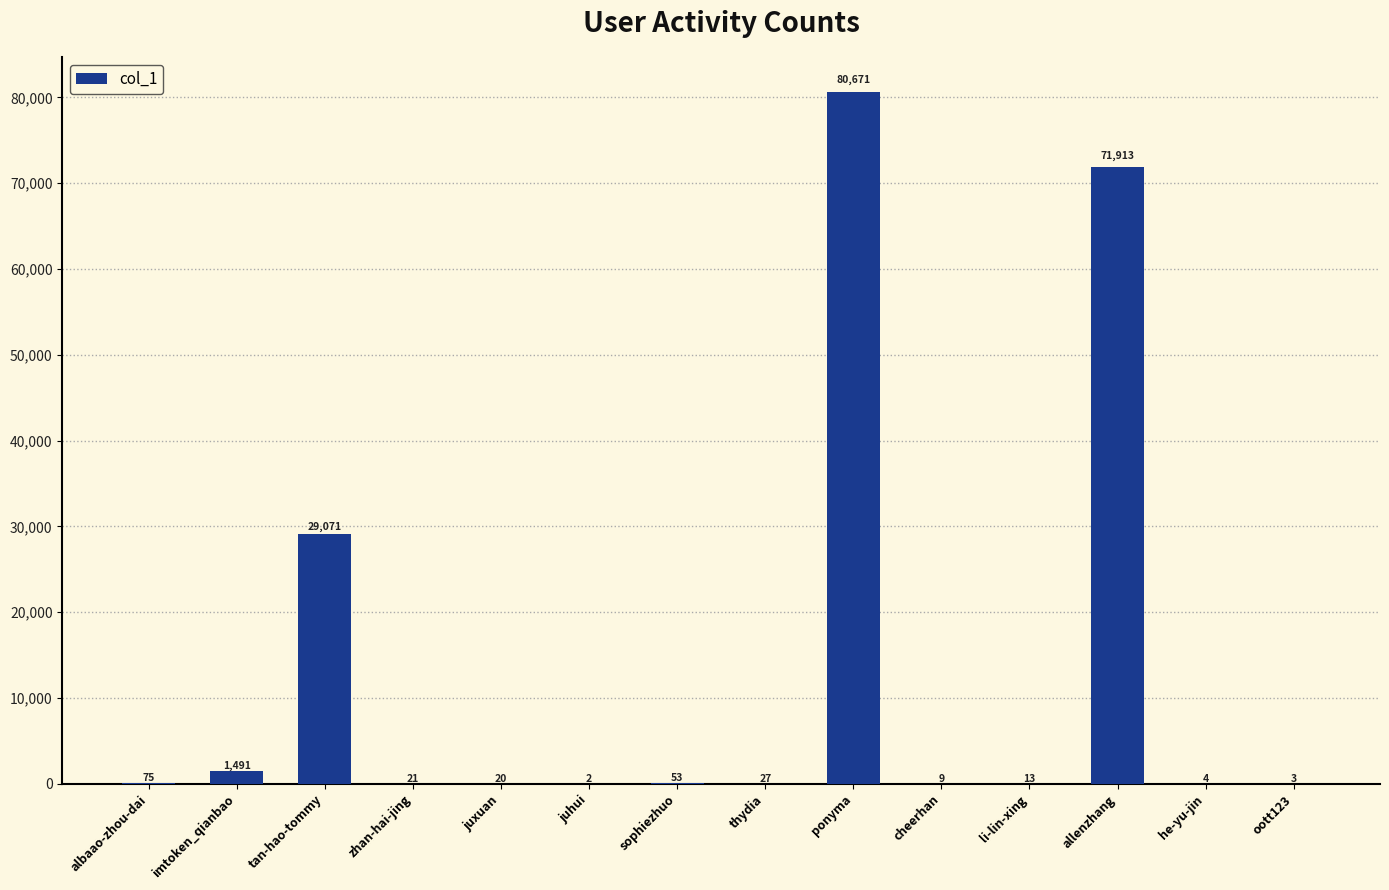

Reading left to right, transcribe all the data shown in this chart.

albaao-zhou-dai=75	imtoken_qianbao=1491	tan-hao-tommy=29071	zhan-hai-jing=21	juxuan=20	juhui=2	sophiezhuo=53	thydia=27	ponyma=80671	cheerhan=9	li-lin-xing=13	allenzhang=71913	he-yu-jin=4	oott123=3